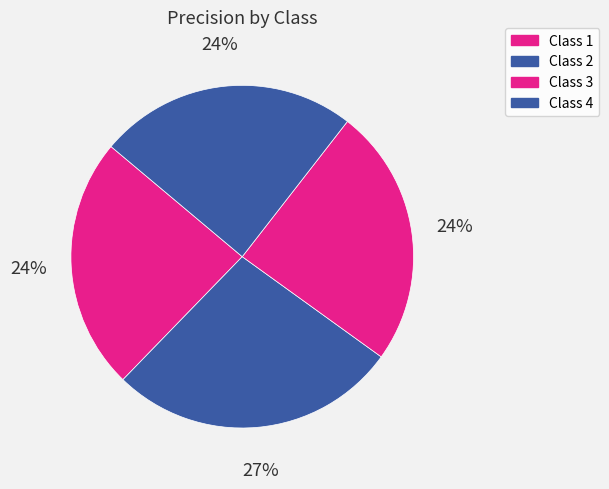

How many slices are in this pie chart?

4